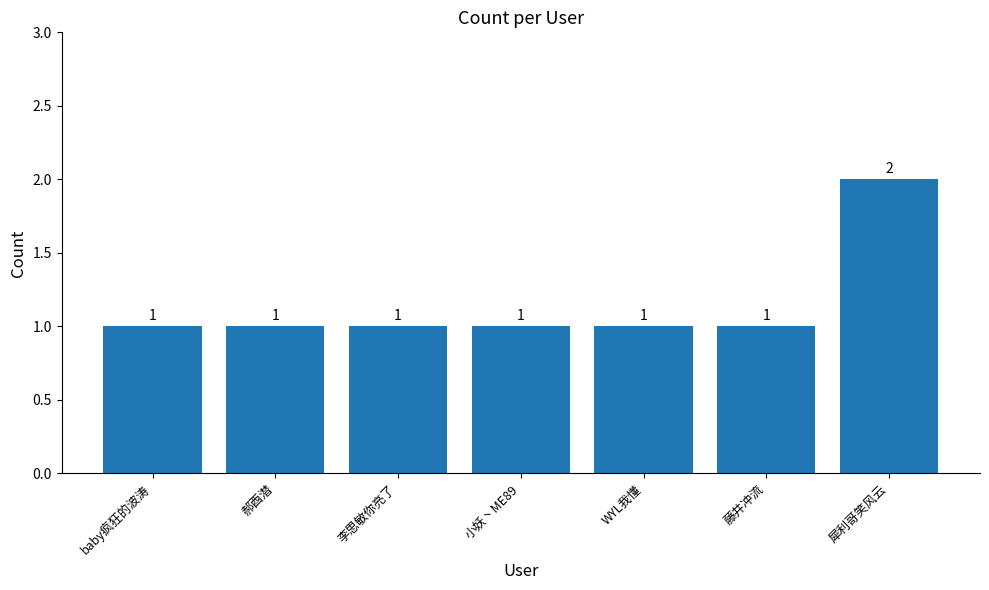

True or false: the data shows 1 at 郝酉潜.

True